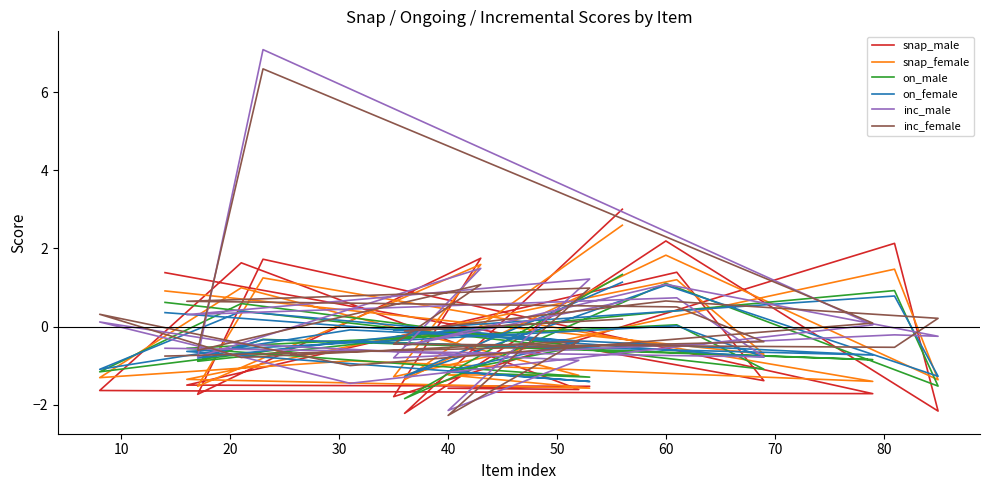

Count the number of categories in the chart.

20